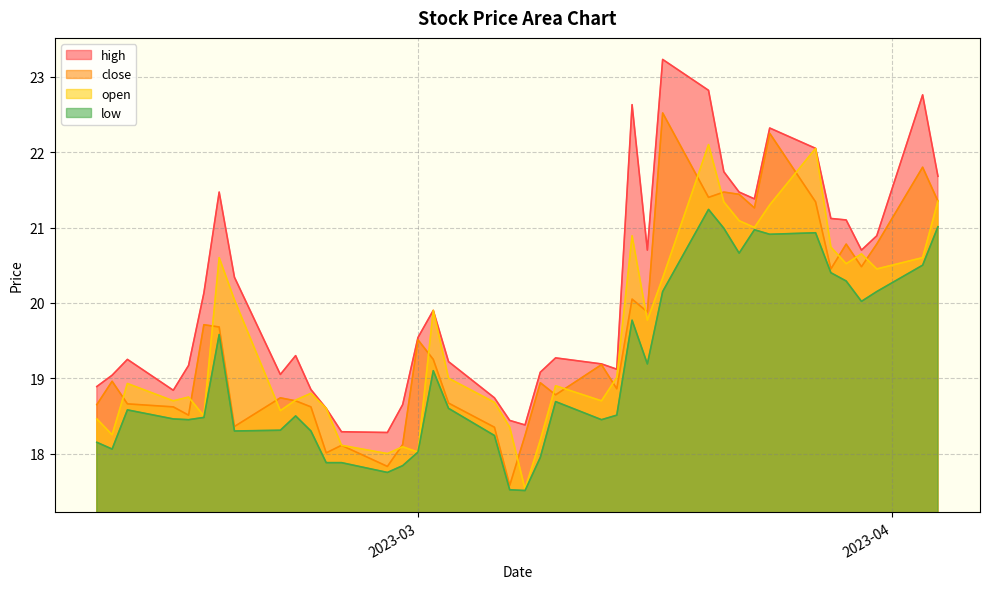

What are all the series names shown in the legend?

high, close, open, low